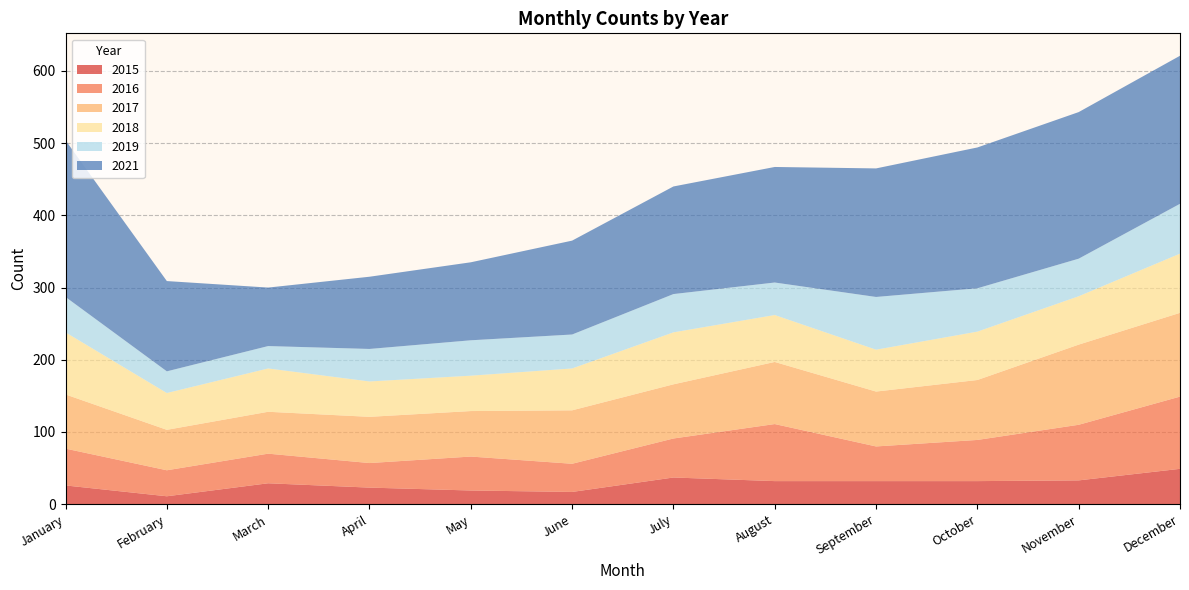

Reading left to right, extract all data points from this chart.

2015: 26	11	29	23	19	17	37	32	32	32	33	49
2016: 51	36	41	34	47	39	54	79	48	57	77	100
2017: 75	56	58	64	63	74	75	86	76	83	111	116
2018: 86	51	60	49	49	58	72	65	58	67	67	82
2019: 49	30	31	45	49	47	53	45	73	60	52	69
2021: 217	125	81	100	108	130	149	160	178	195	203	205